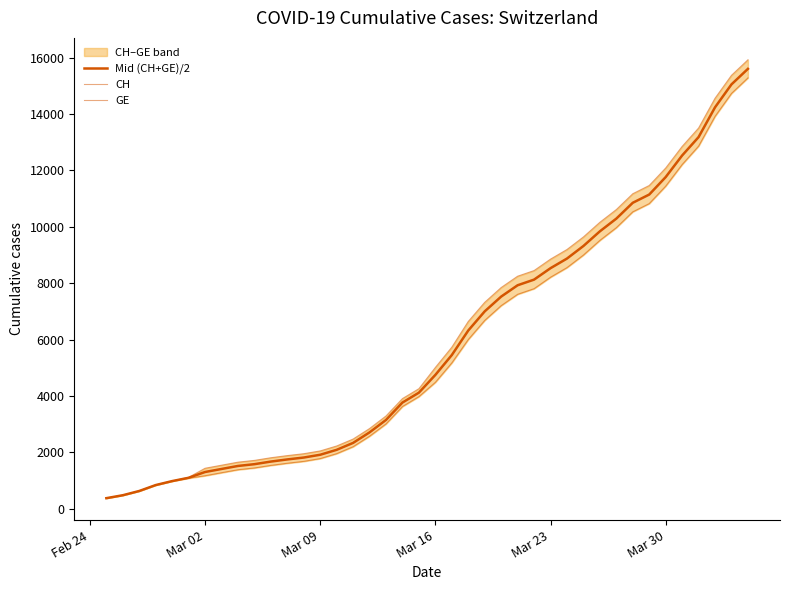

Which series has the largest range (max minus min)?

CH